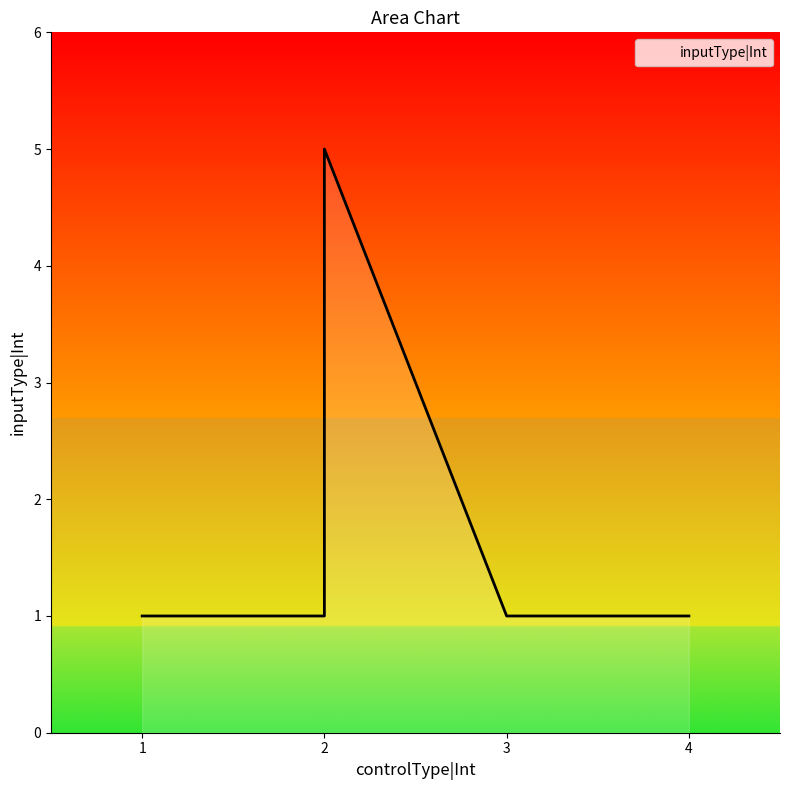

Approximately how many times larger is the value at 3 compared to 4?

1.0